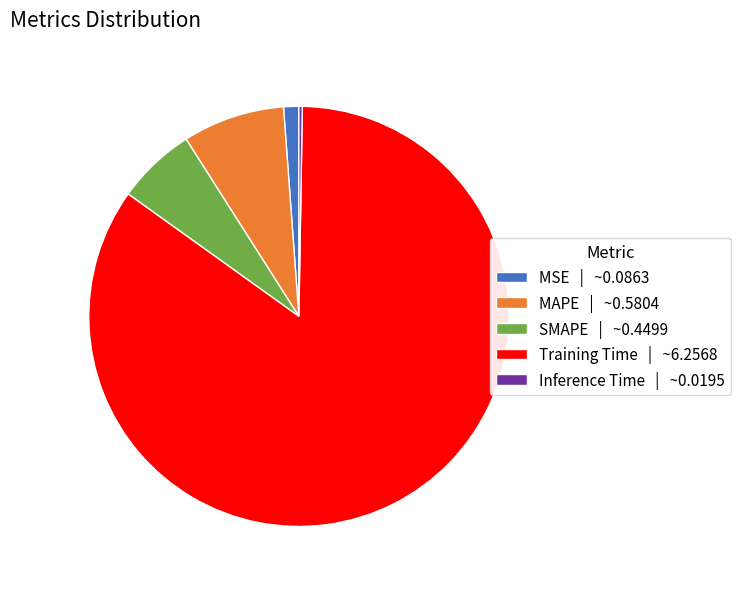

Combined, do MSE | ~0.0863 and Training Time | ~6.2568 account for over 50%?

Yes